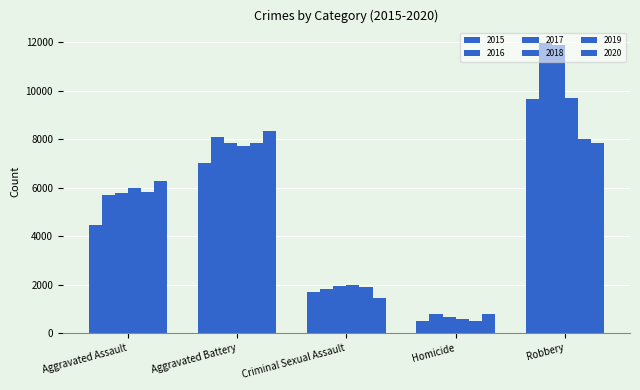

Does the chart contain any negative values?

No